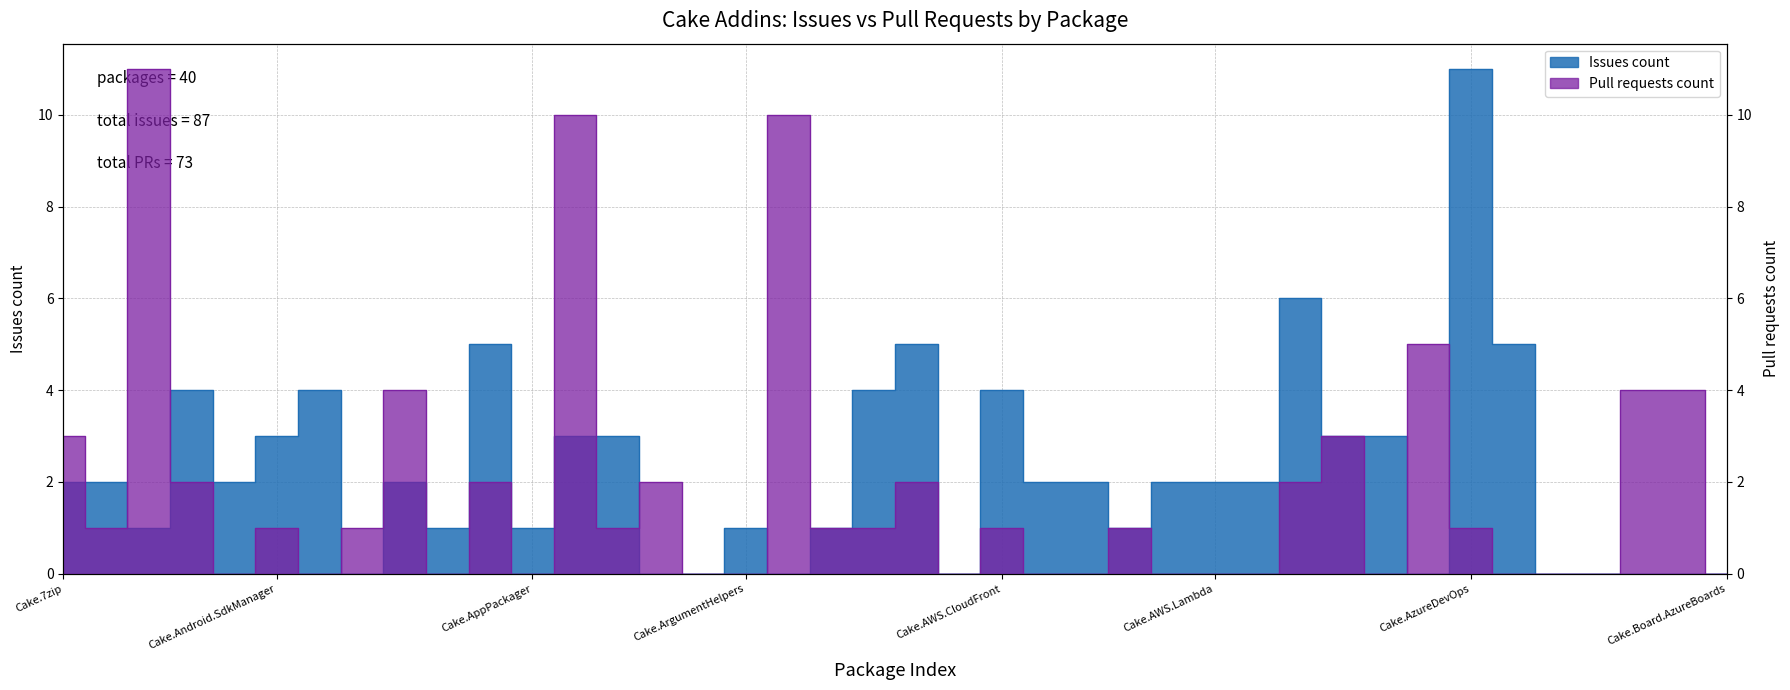

Which series changed the most between Cake.AssemblyInfoReflector and Cake.Board.AzureBoards?

Issues count